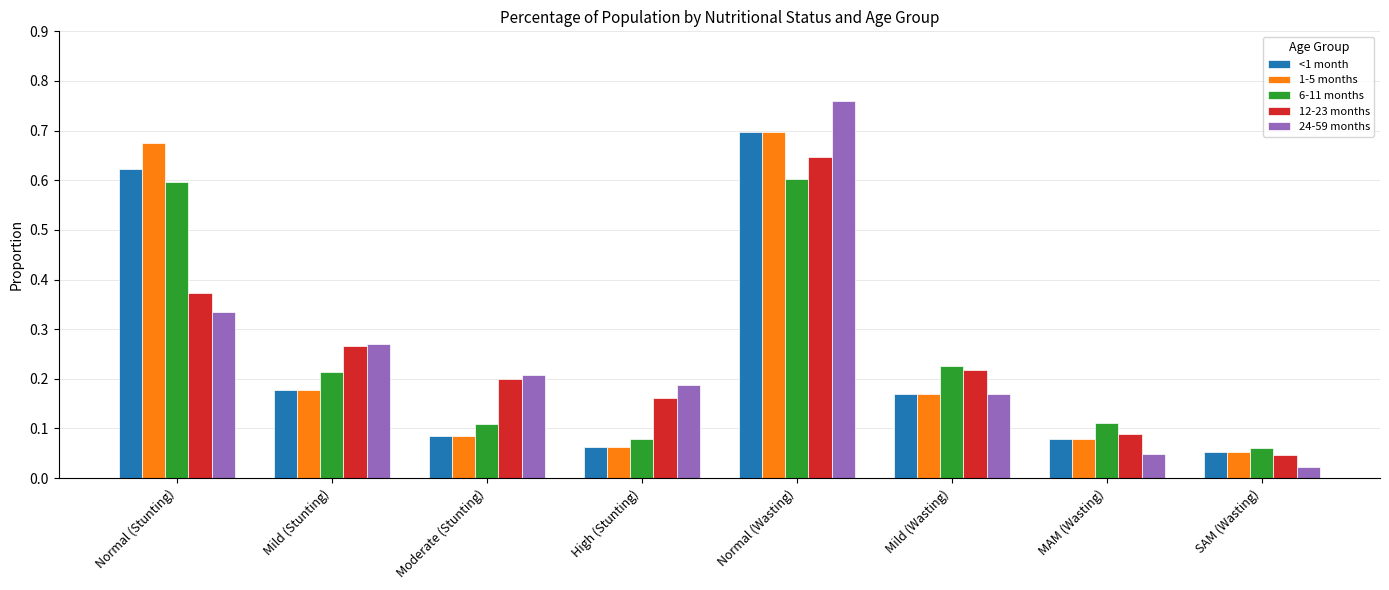

How many data points does each series have?

8